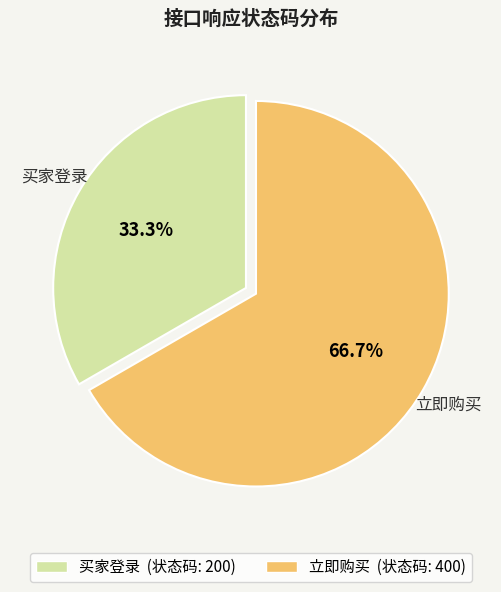

To the nearest percent, what is the difference between the largest and smallest slice percentages?

33%